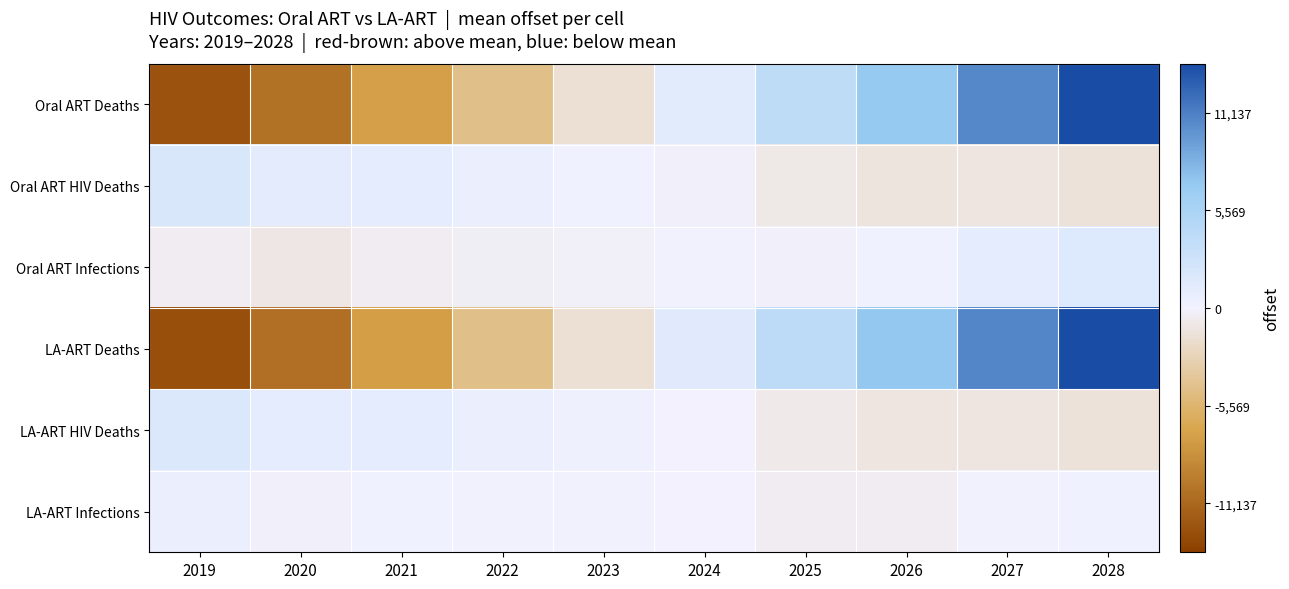

Reading right to left, list all the values displayed in this chart.

Oral ART Deaths: 2028=13843.1	2027=10589.3	2026=7050.5	2025=3937.4	2024=1246.9	2023=-1716.4	2022=-4591.8	2021=-7371.6	2020=-10388.8	2019=-12598.5
Oral ART HIV Deaths: 2028=-1487.2	2027=-1192.1	2026=-1227.0	2025=-883.6	2024=-171.0	2023=210.0	2022=614.8	2021=1040.5	2020=1143.4	2019=1952.3
Oral ART Infections: 2028=1548.1	2027=1060.9	2026=159.4	2025=-177.4	2024=7.0	2023=-241.0	2022=-412.2	2021=-514.3	2020=-979.9	2019=-450.6
LA-ART Deaths: 2028=13921.4	2027=10692.9	2026=7158.5	2025=4035.6	2024=1324.2	2023=-1680.3	2022=-4610.6	2021=-7456.3	2020=-10554.1	2019=-12831.4
LA-ART HIV Deaths: 2028=-1461.5	2027=-1127.5	2026=-1144.8	2025=-798.9	2024=-95.6	2023=255.2	2022=615.1	2021=983.7	2020=1013.5	2019=1760.8
LA-ART Infections: 2028=173.5	2027=66.2	2026=-484.6	2025=-497.7	2024=-7.9	2023=20.0	2022=94.1	2021=198.2	2020=-123.2	2019=561.3